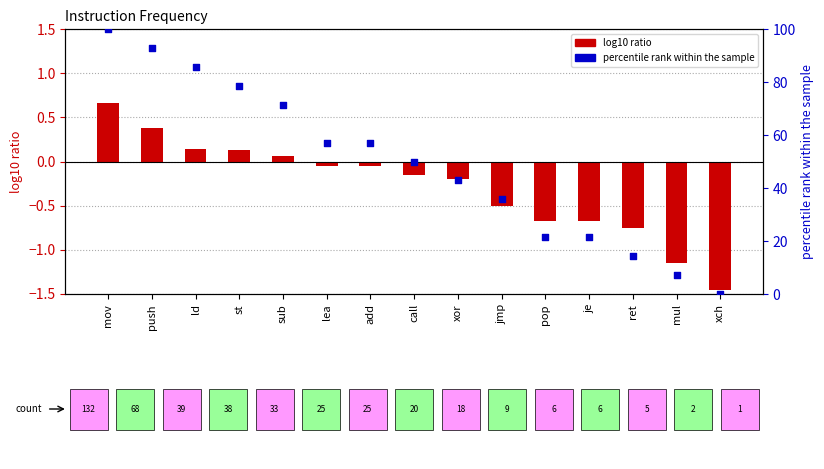

Which series has the largest total across all categories?

percentile rank within the sample